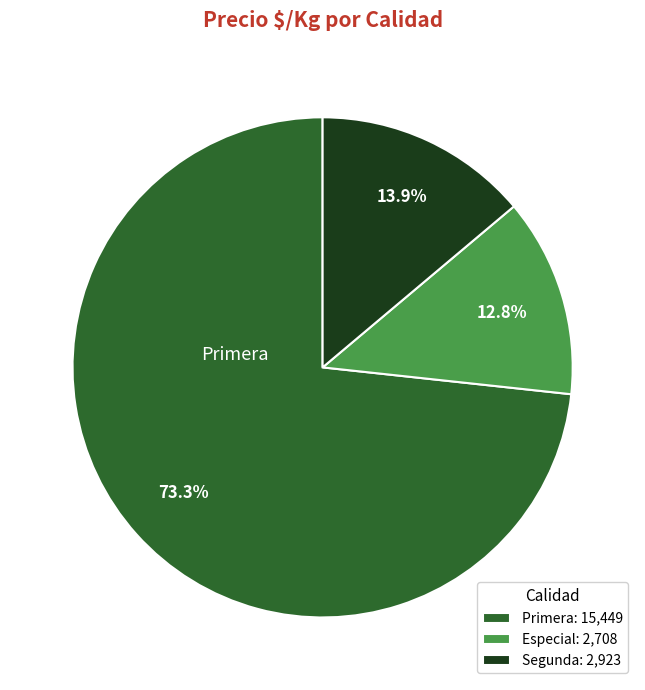

Count the number of slices in the pie.

3